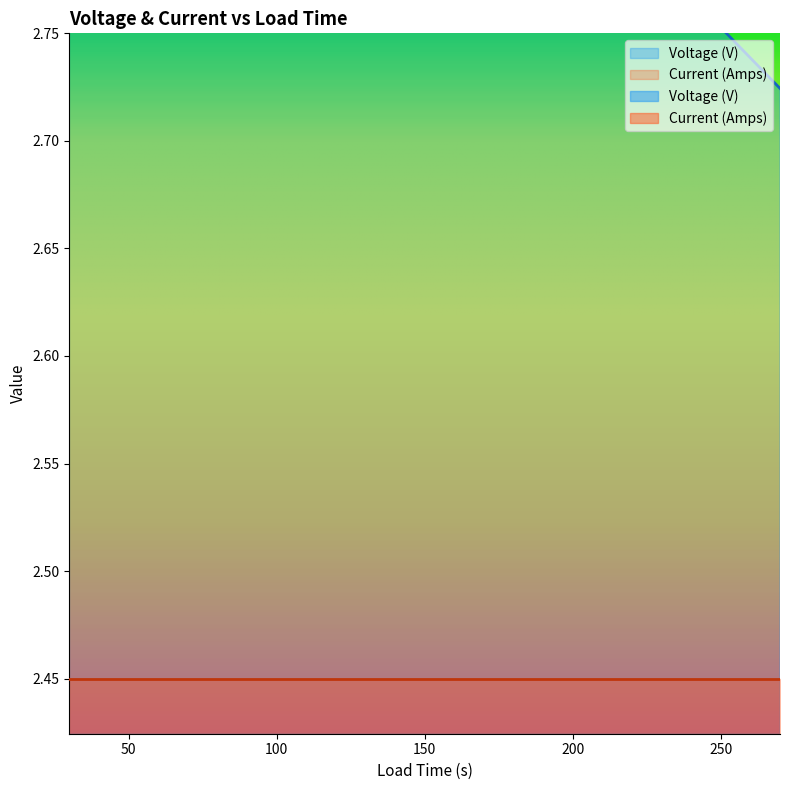

Reading left to right, transcribe all the data shown in this chart.

30.0=3.0	60.0=3.0	90.0=2.9	120.0=2.9	150.0=2.9	180.0=2.8	210.0=2.8	240.0=2.8	270.0=2.7